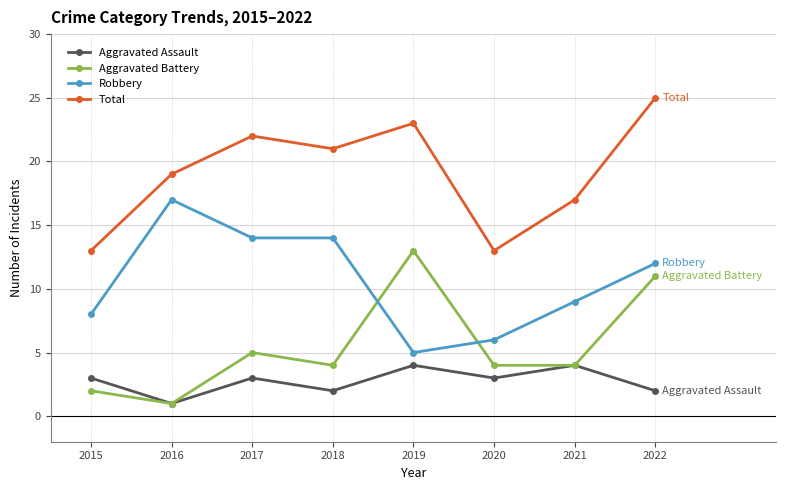

What is the value of the Aggravated Battery point at the 1st from the left?

2